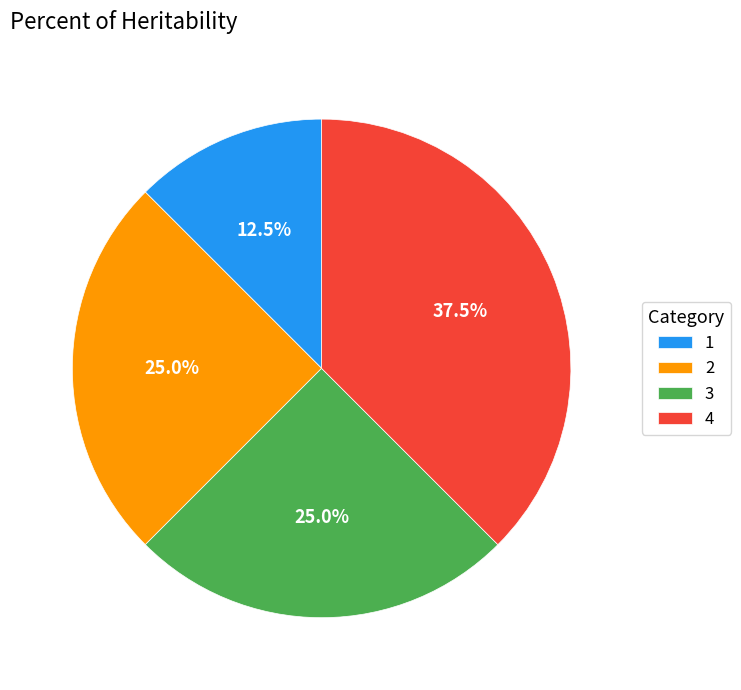

How many segments does this pie chart have?

4